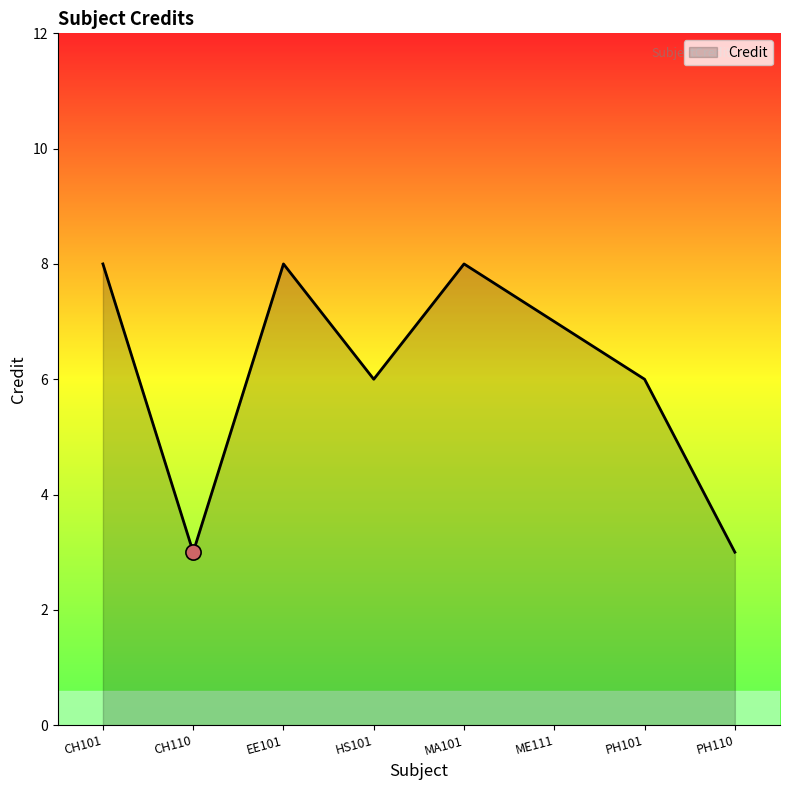

Between CH110 and EE101, which is larger?

EE101